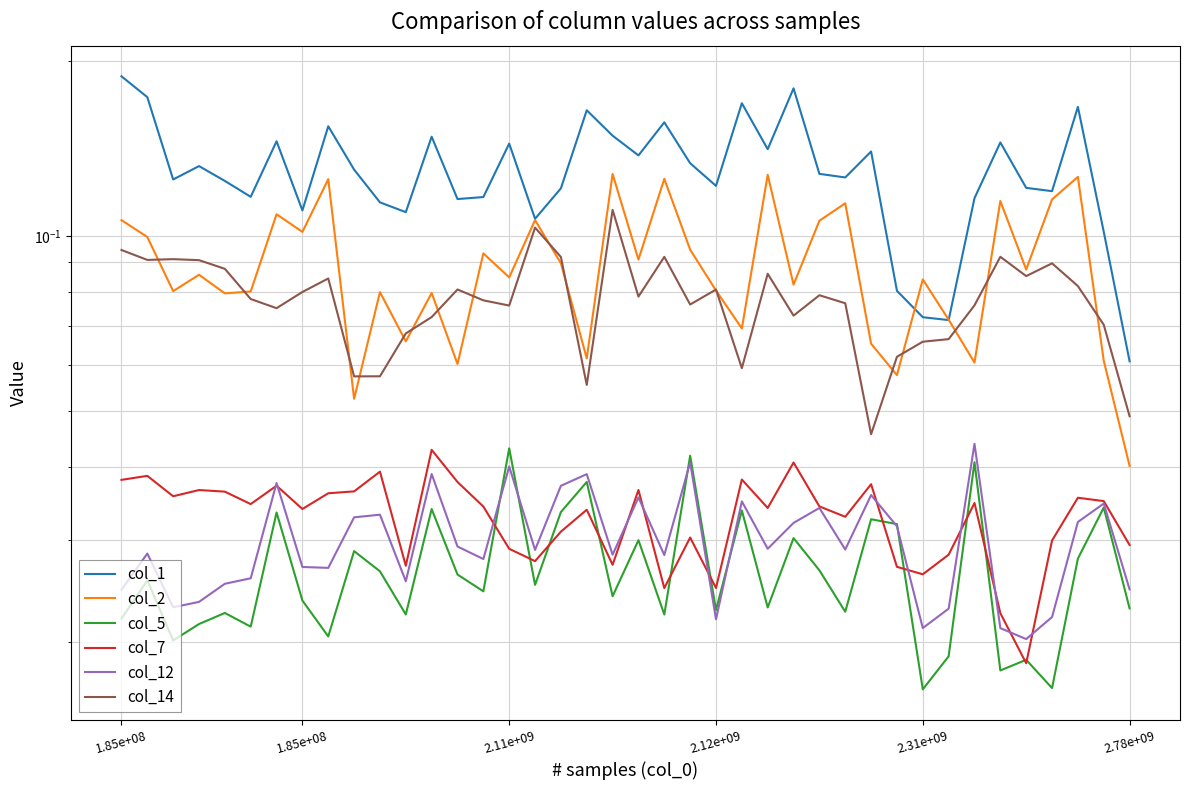

The value of col_14 at 36 is 0.1. True or false?

True